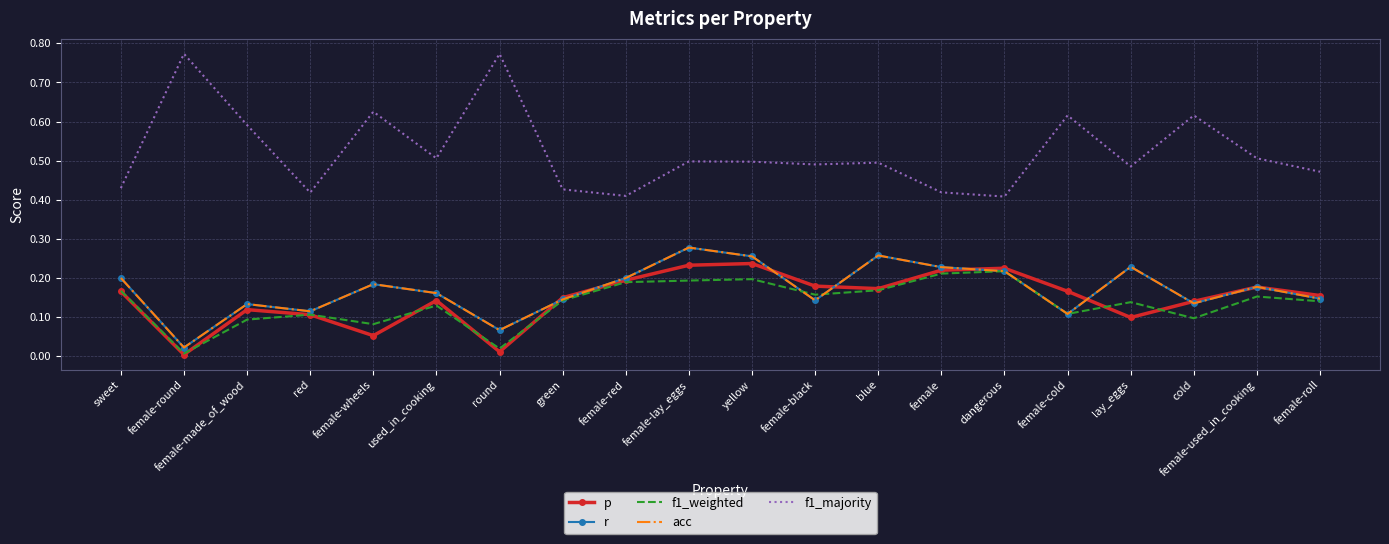

The f1_majority series shows 0.2 at female-made_of_wood. True or false?

False